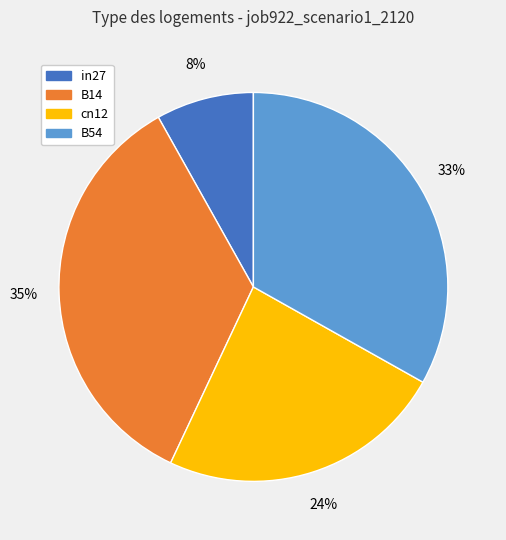

How many slices are in this pie chart?

4